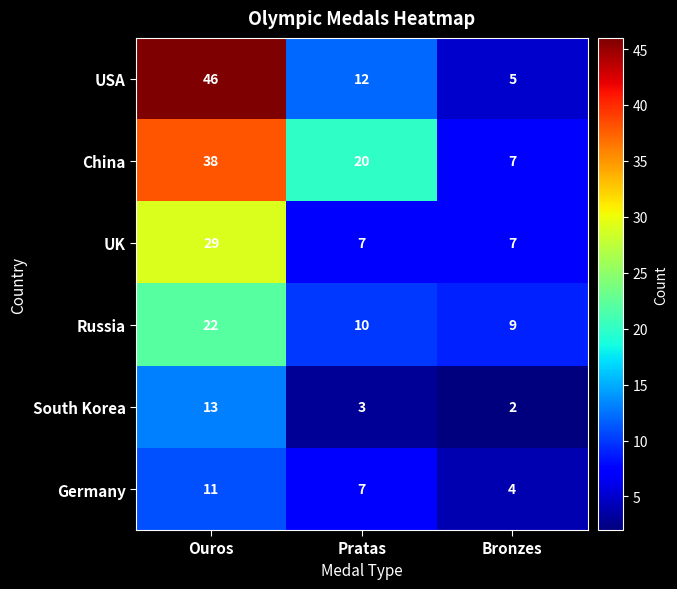

How many distinct data groups are displayed?

6